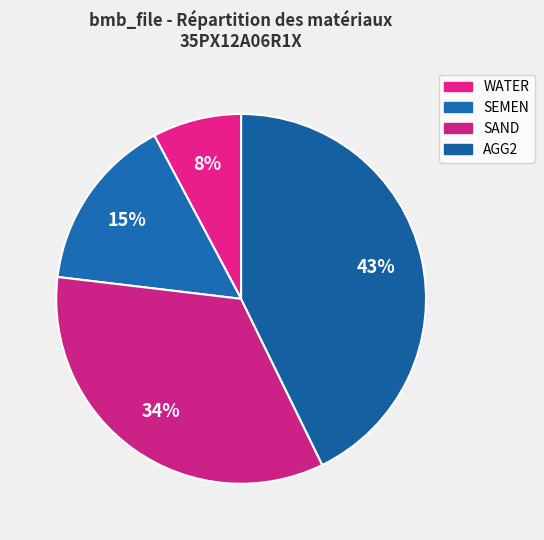

How many slices are in this pie chart?

4